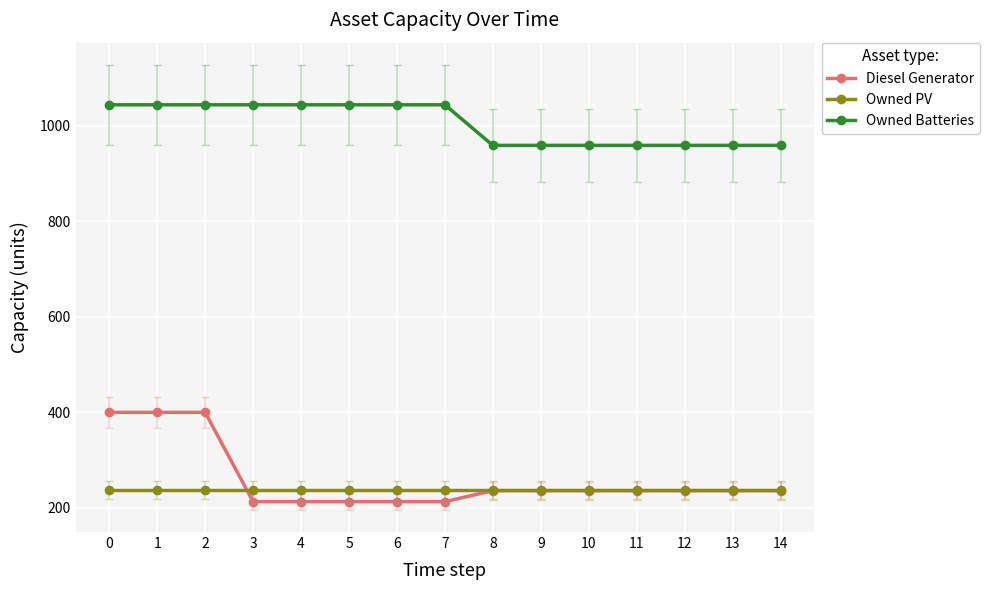

What is the smallest value displayed?

213